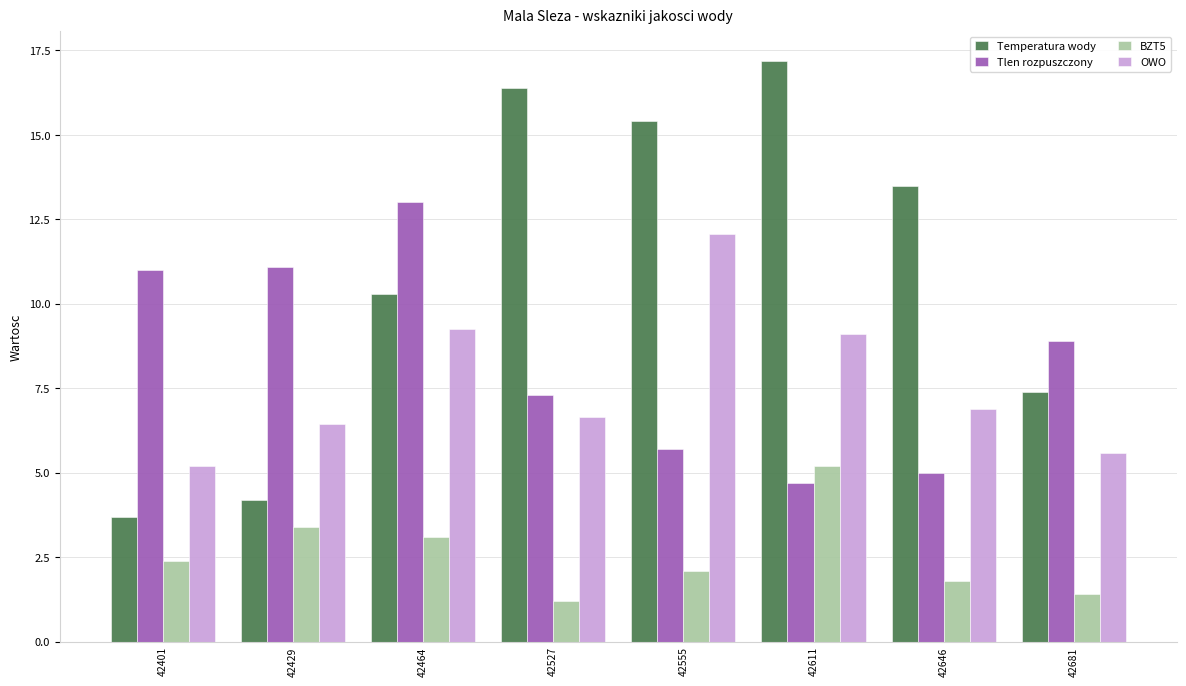

How many distinct data groups are displayed?

4